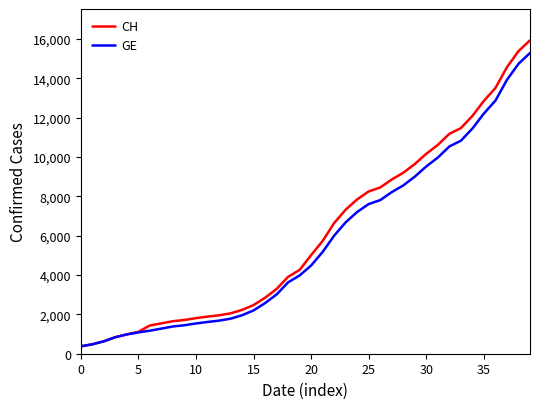

What is the maximum value shown in the chart?

15926